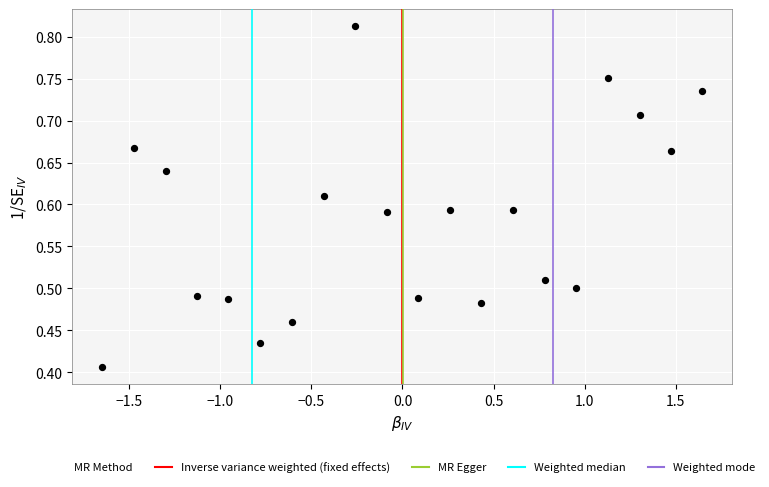

What is the range of X values (max minus min)?

3.3